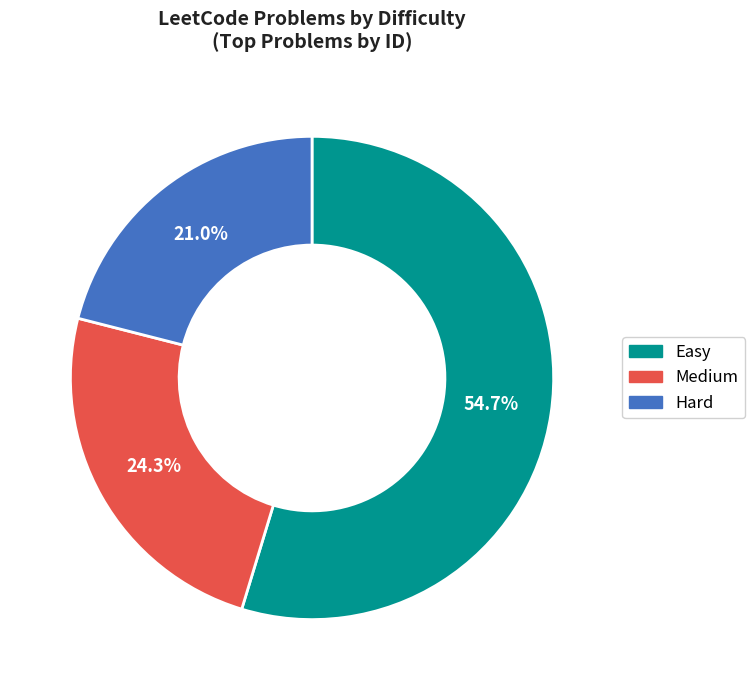

What is the largest slice in the pie chart?

Easy